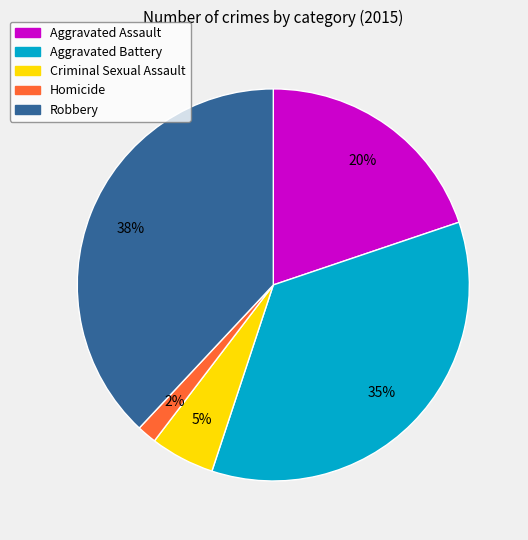

To the nearest percent, what is the average slice percentage?

20%